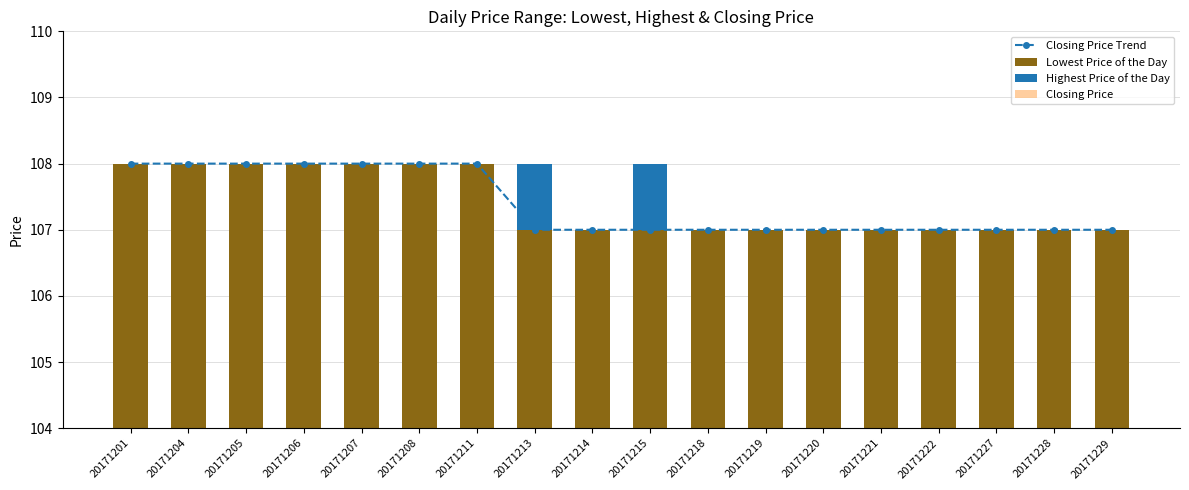

The Highest Price of the Day series shows 1 at 20171218. True or false?

False